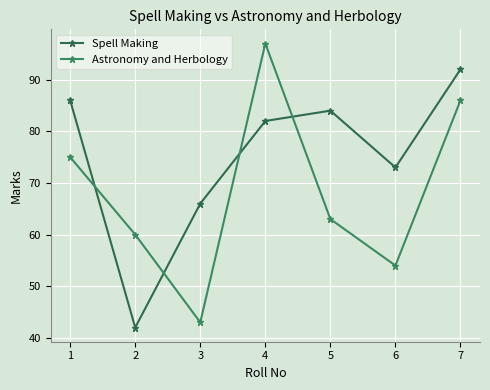

Where does the Spell Making series first go above 82?

1